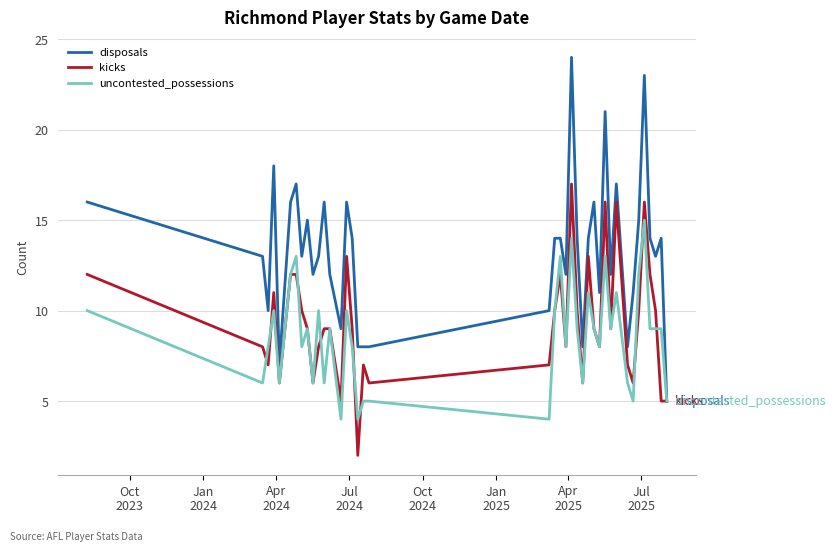

Which series has the largest total across all categories?

disposals